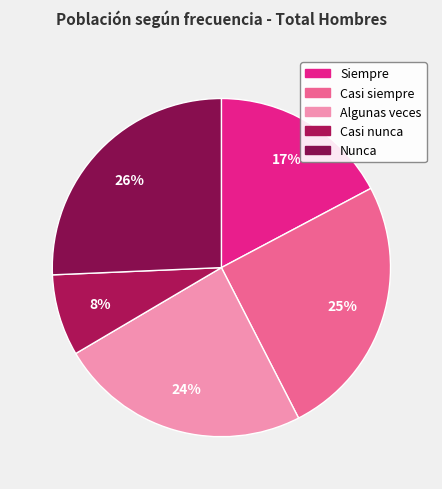

To the nearest percent, what percentage of the pie is Nunca?

26%